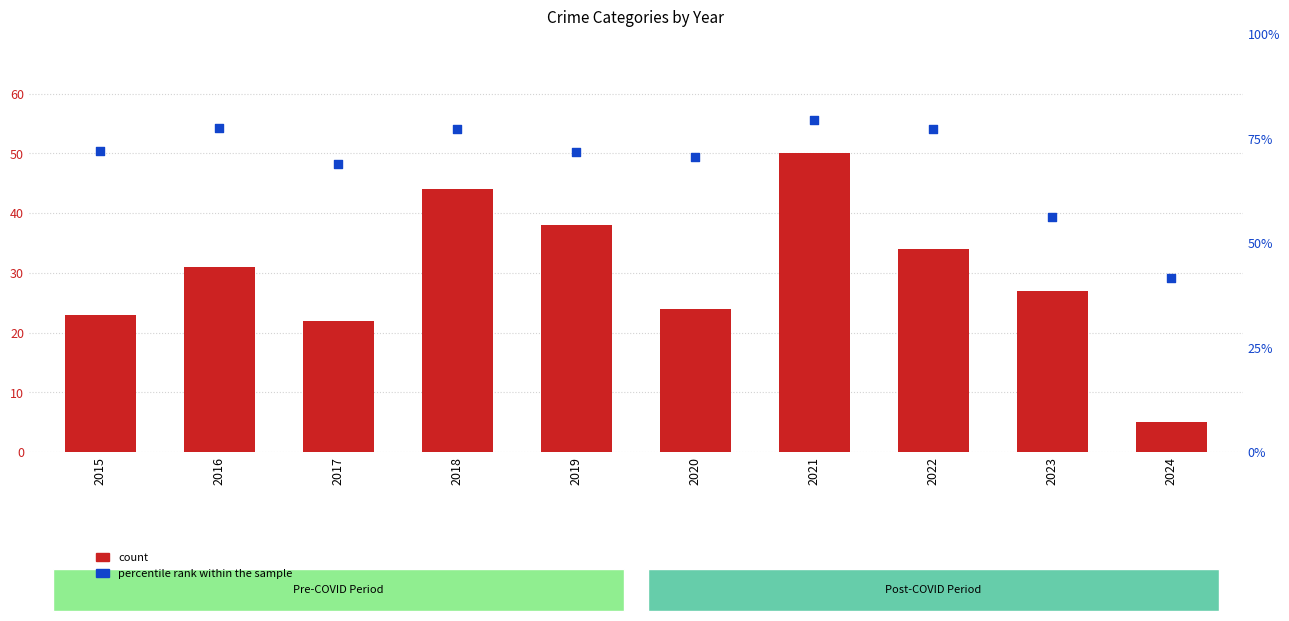

What is the total value across all series at 2019?

109.7